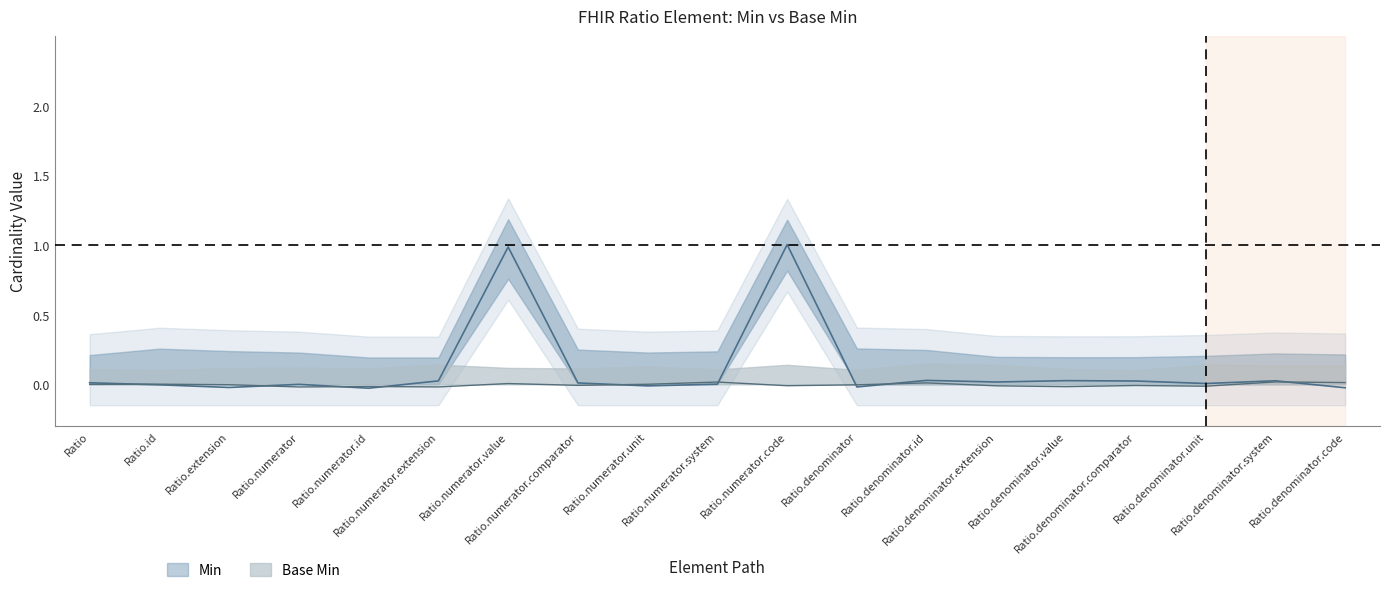

What position from the left is Ratio.numerator.value?

7